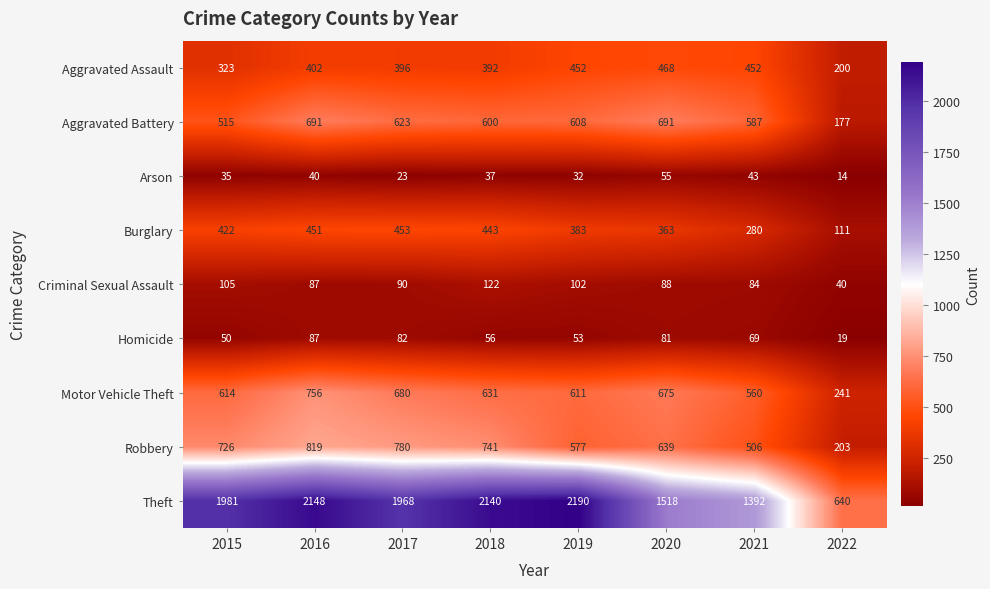

What is the spread (max minus min) of values at 2021?

1349